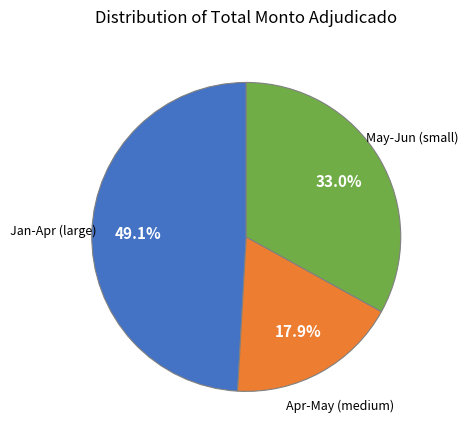

Is there a majority slice in this chart?

No